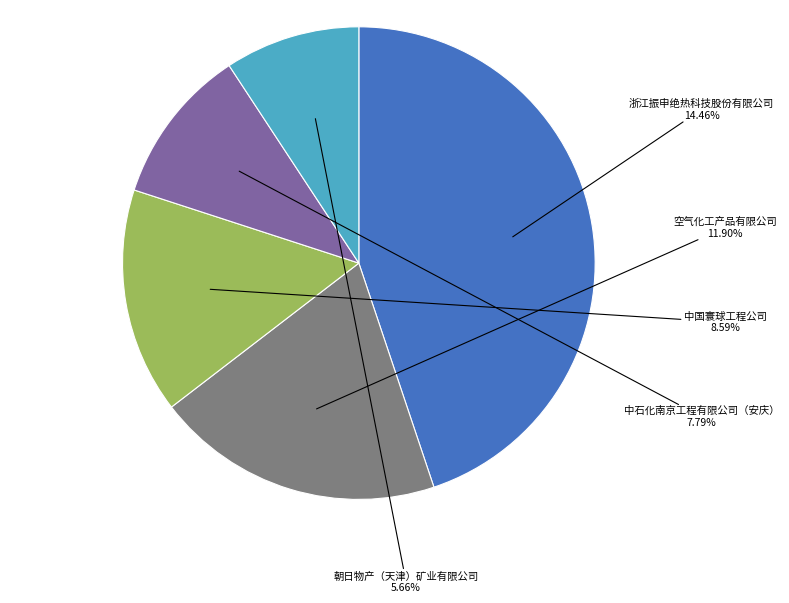

Is there any slice that represents more than half of the pie?

No